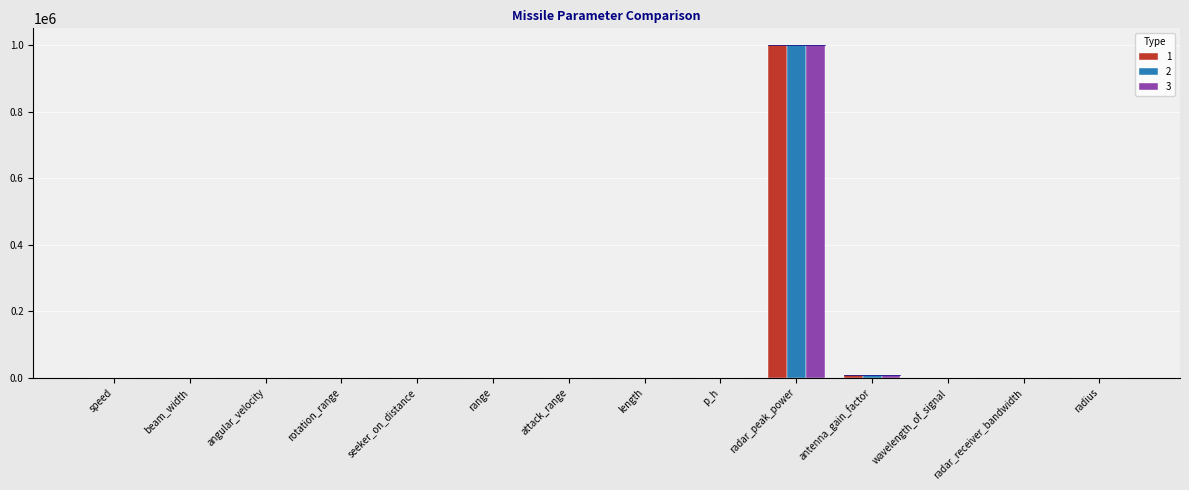

How many groups of bars are there?

14